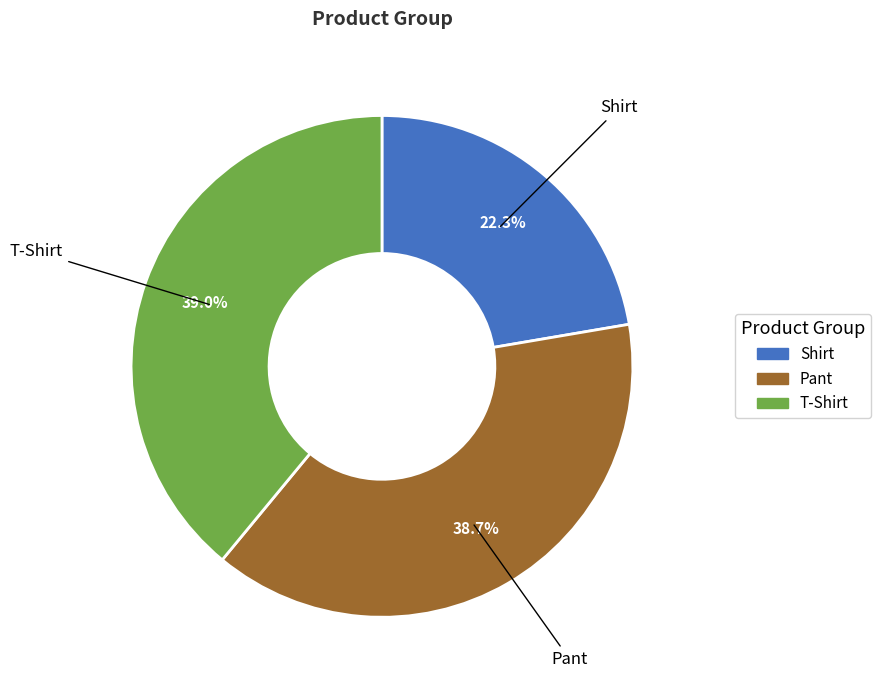

To the nearest percent, what is the combined percentage of Shirt and T-Shirt?

61%